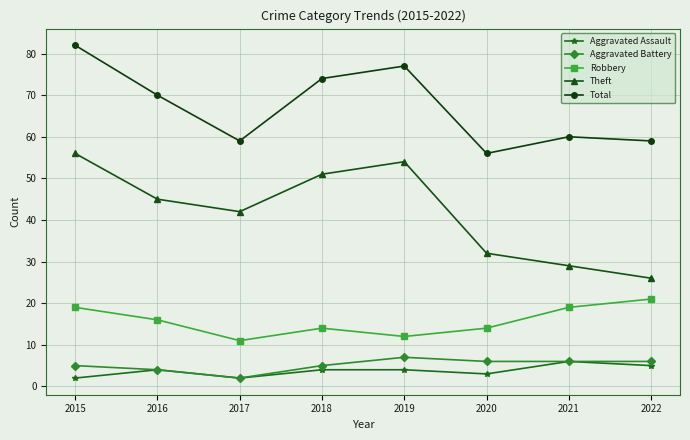

How many series are shown in this chart?

5